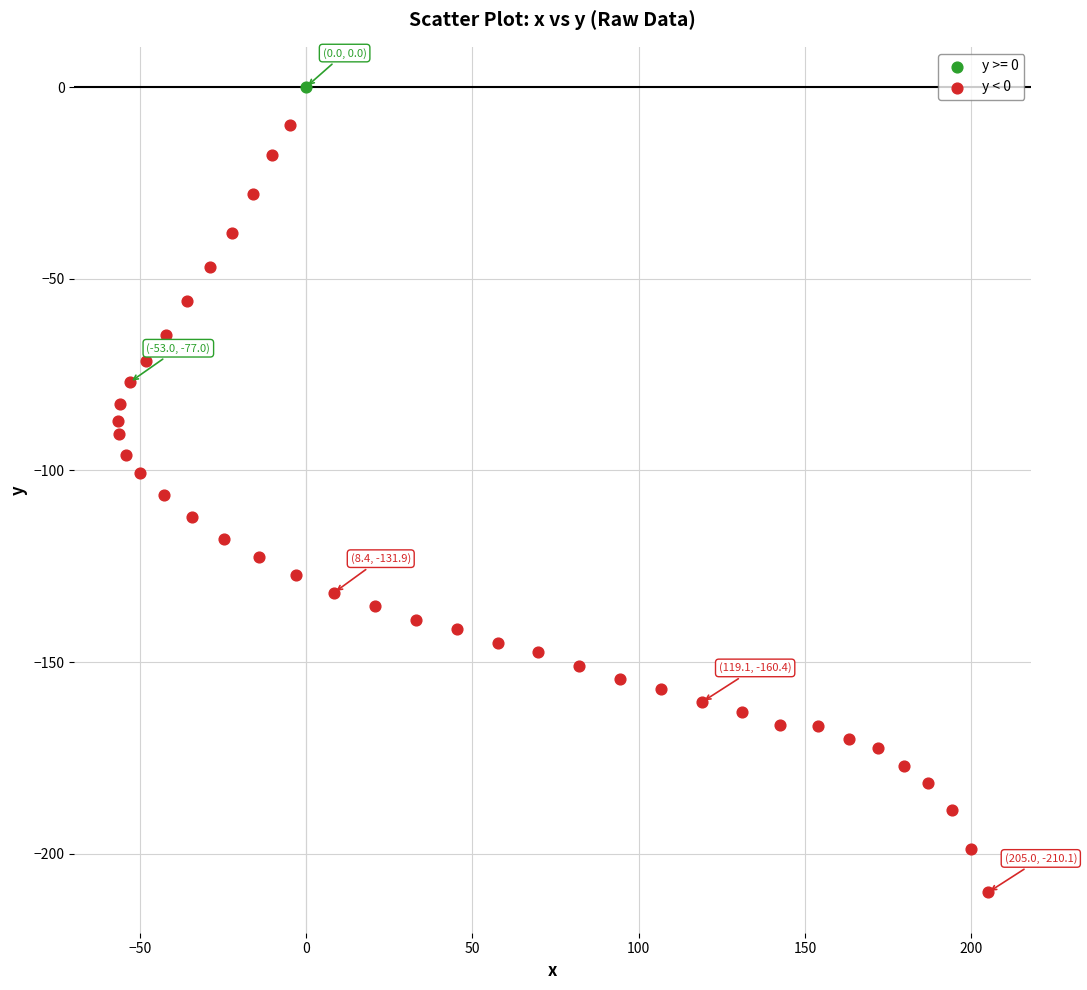

What are all the series names shown in the legend?

y >= 0, y < 0